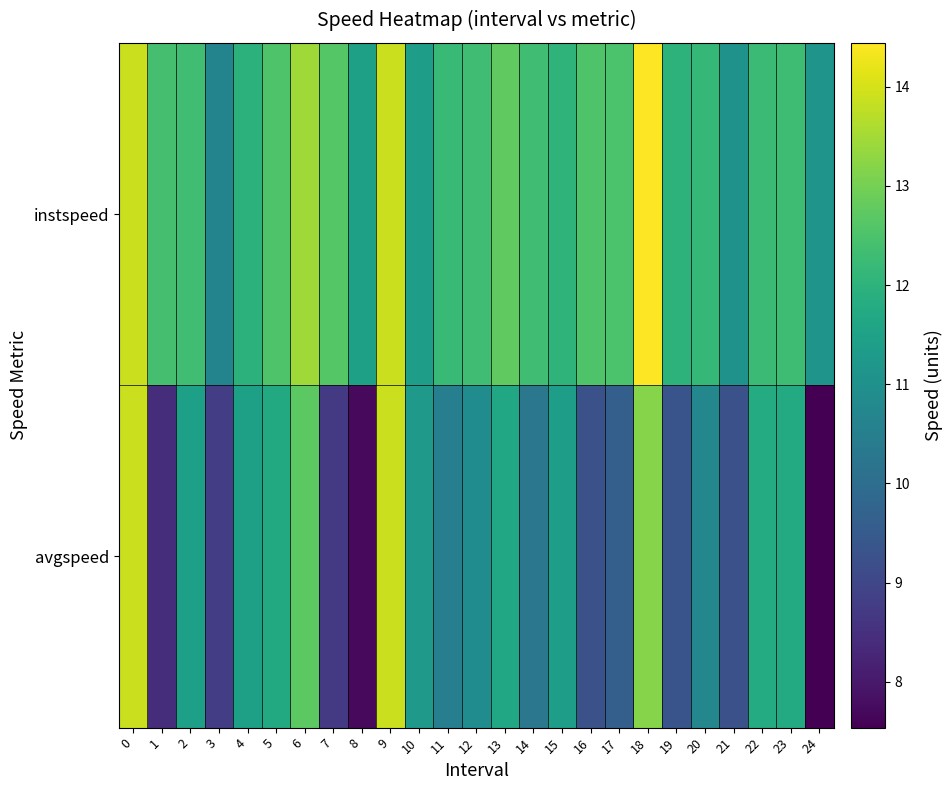

Which series has the widest spread of values?

avgspeed